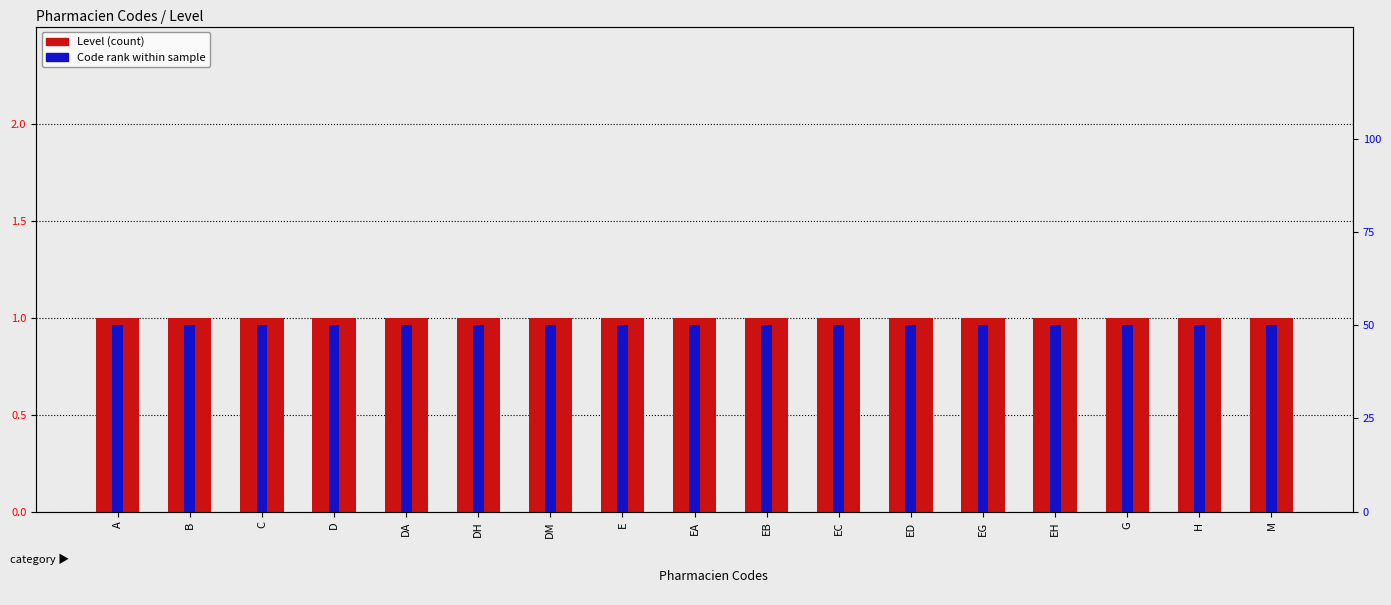

Rank the series at EH from highest to lowest value.

Code rank, Level